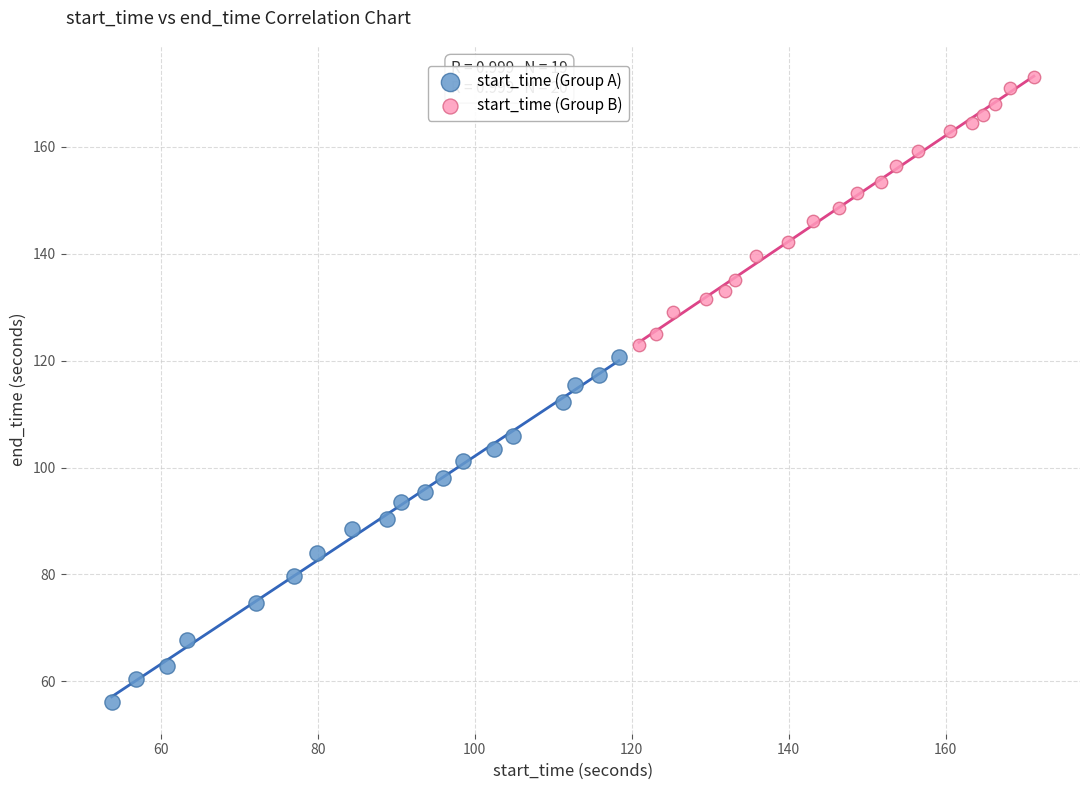

Which series reaches the maximum Y coordinate?

start_time (Group B)